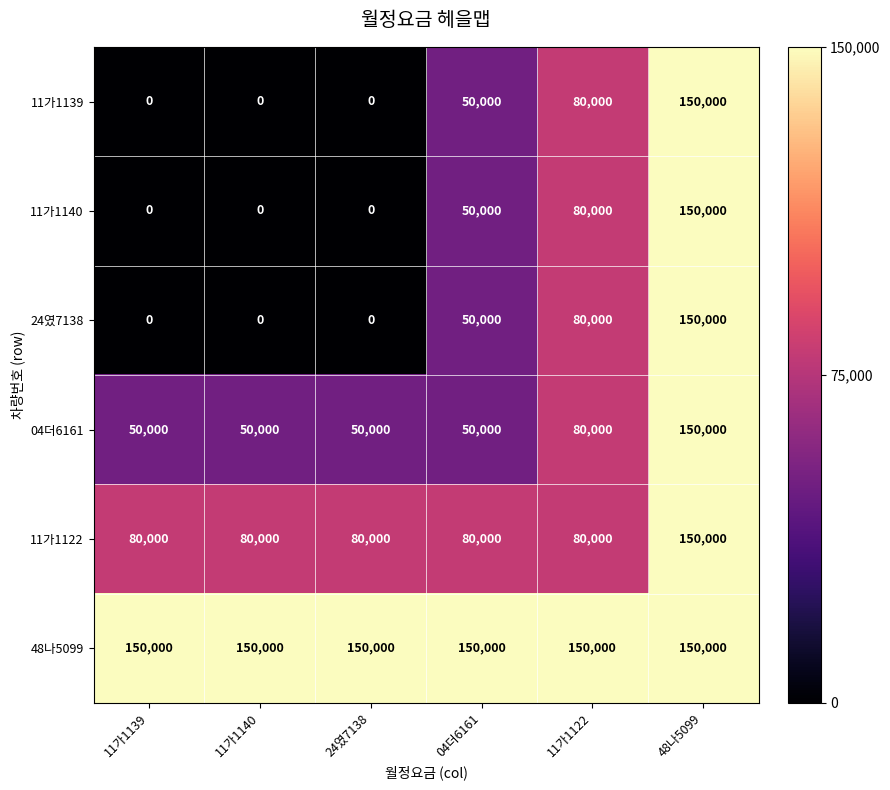

What is the spread (max minus min) of values at 11가1122?

70000